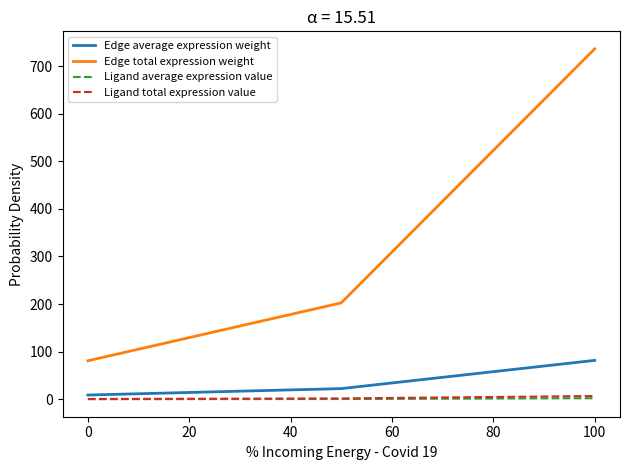

Which series has the largest total across all categories?

Edge total expression weight